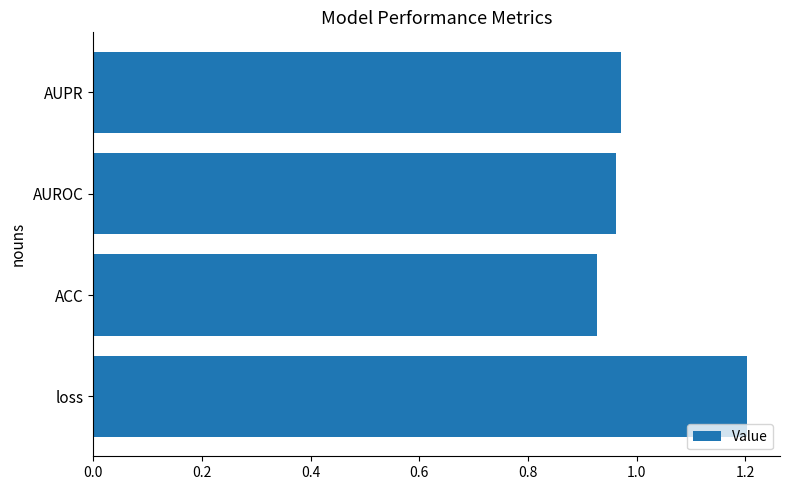

Count the values in the range 0 to 1.

3